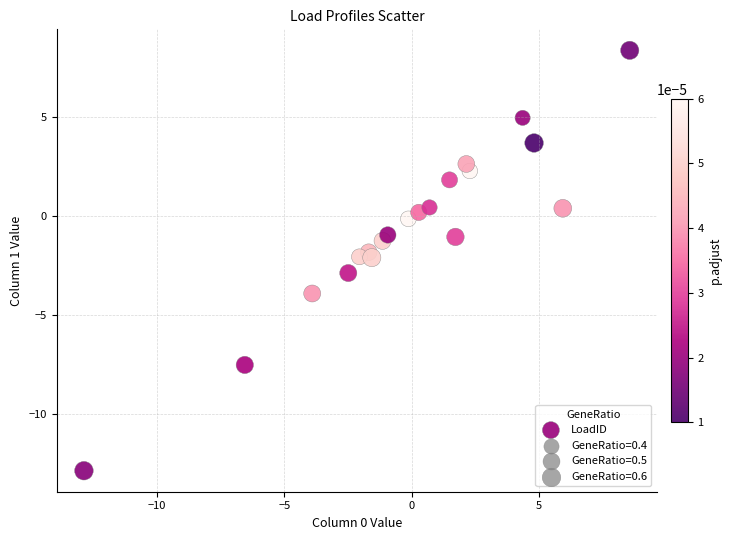

What is the range of Y values (max minus min)?

21.3